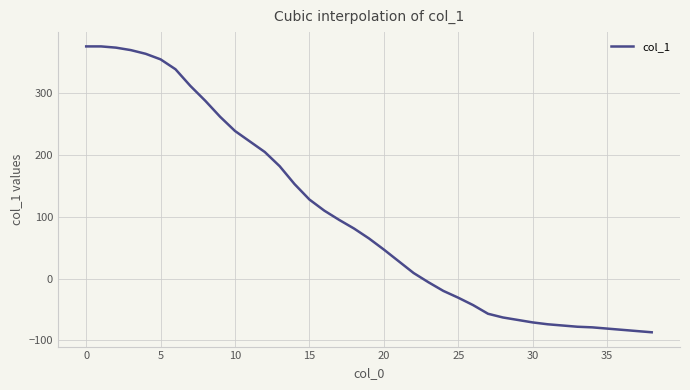

What is the difference between the maximum and minimum values?

463